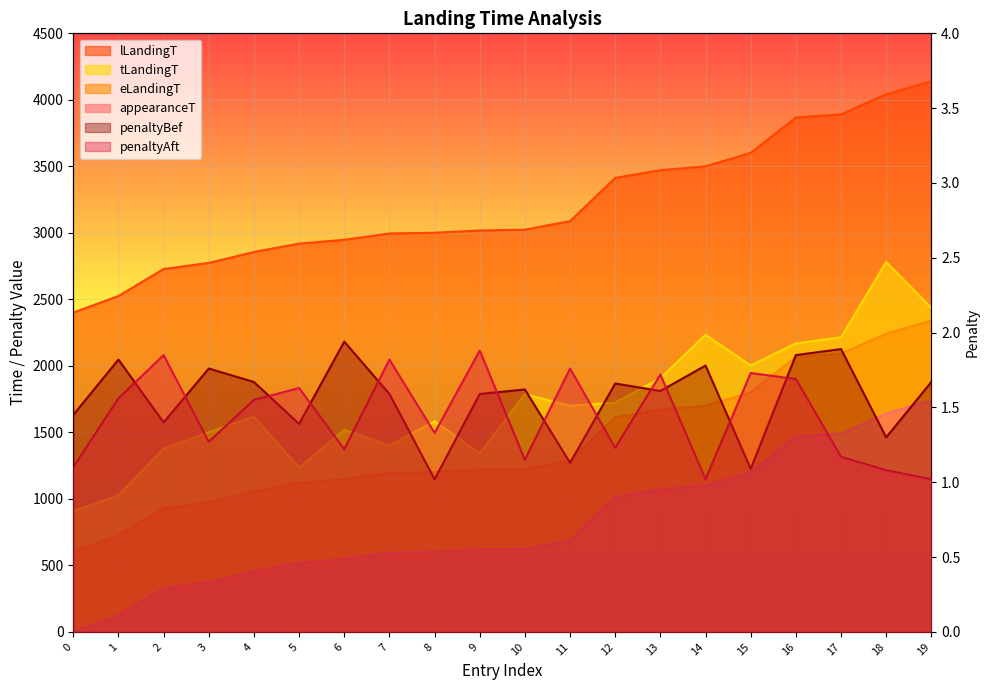

What is the sum of all penaltyBef values?

31.2